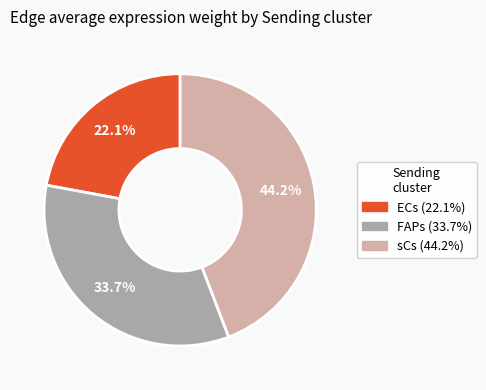

Does any single category account for the majority?

No